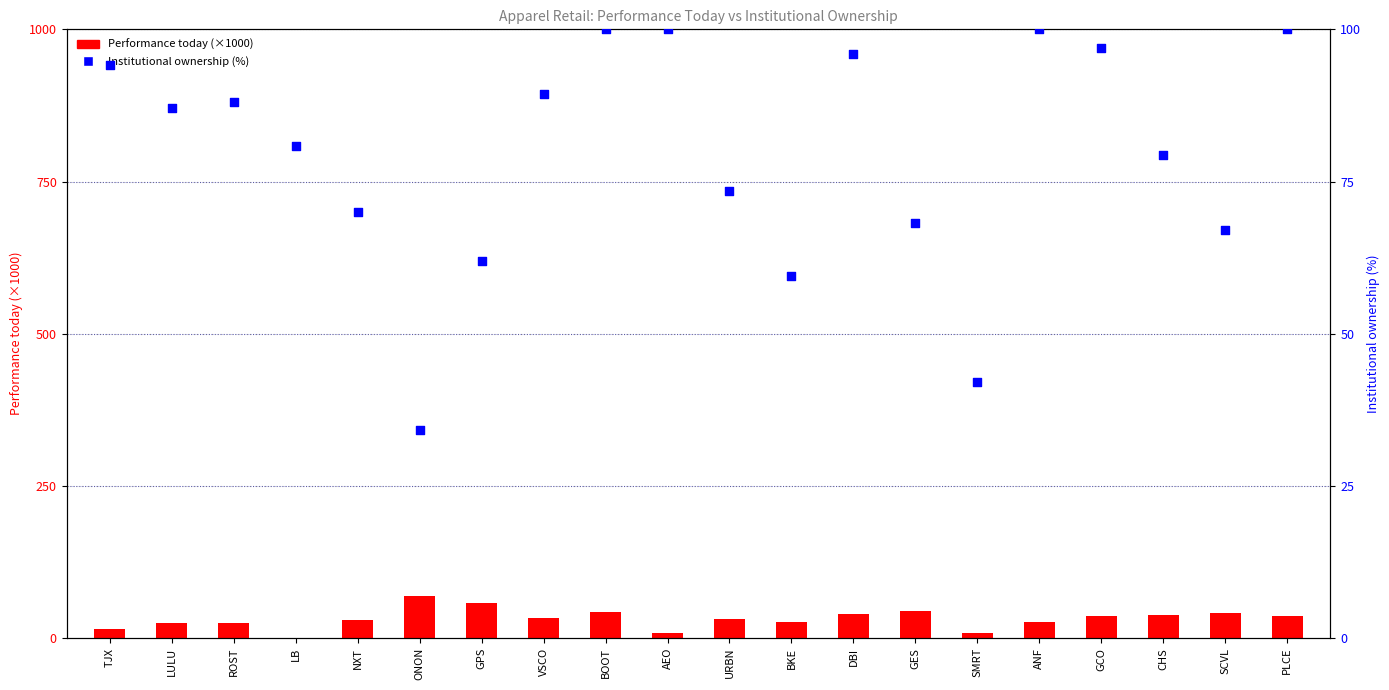

Which series has the widest spread of Y values?

Performance today (×1000)